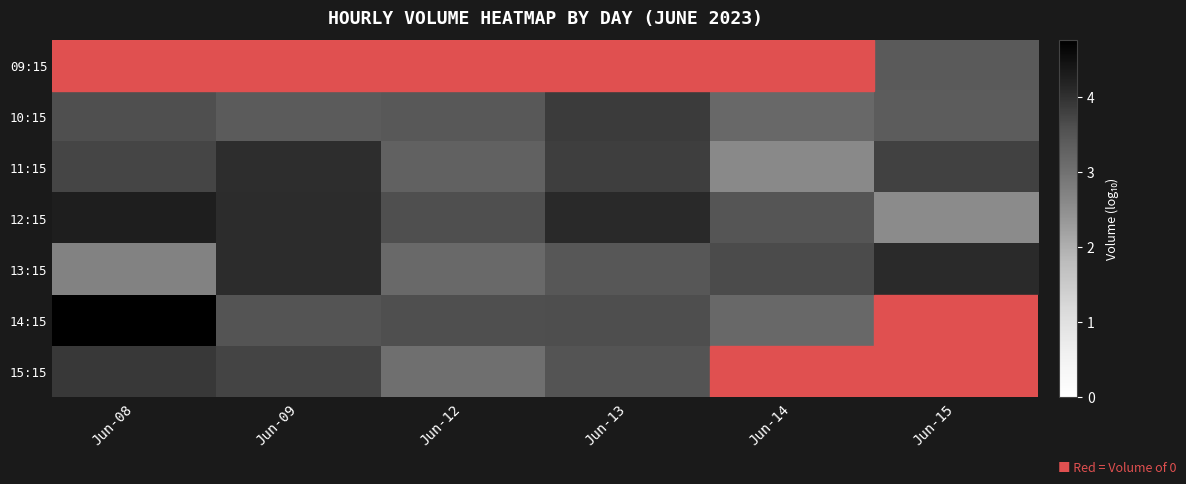

Which has a higher value, Jun-13 or Jun-15?

Jun-15